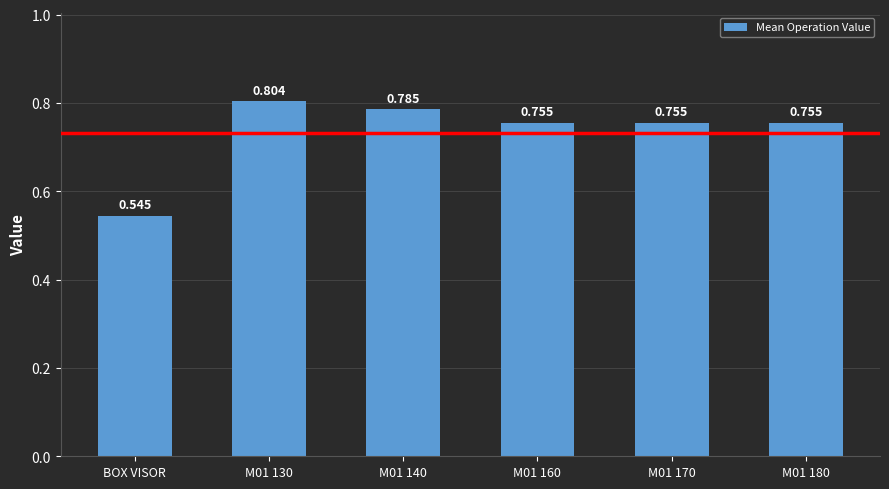

Which category has the lowest value across all series?

BOX VISOR